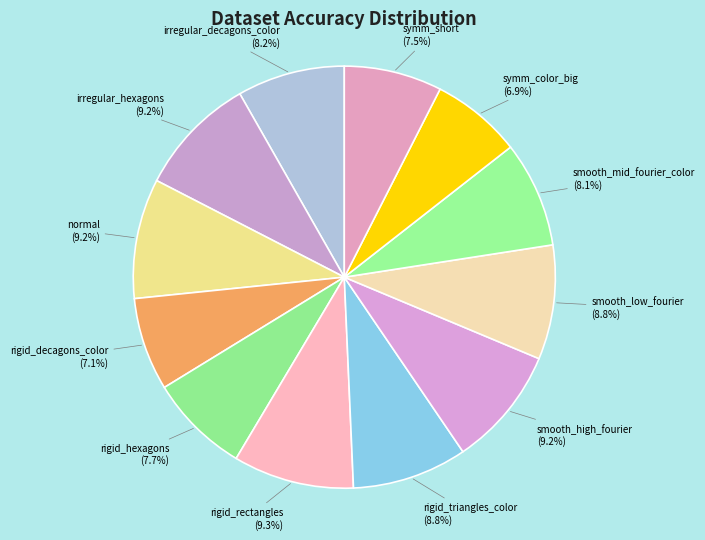

Approximately how many times larger is the value at symm_color_big compared to rigid_triangles_color?

0.8